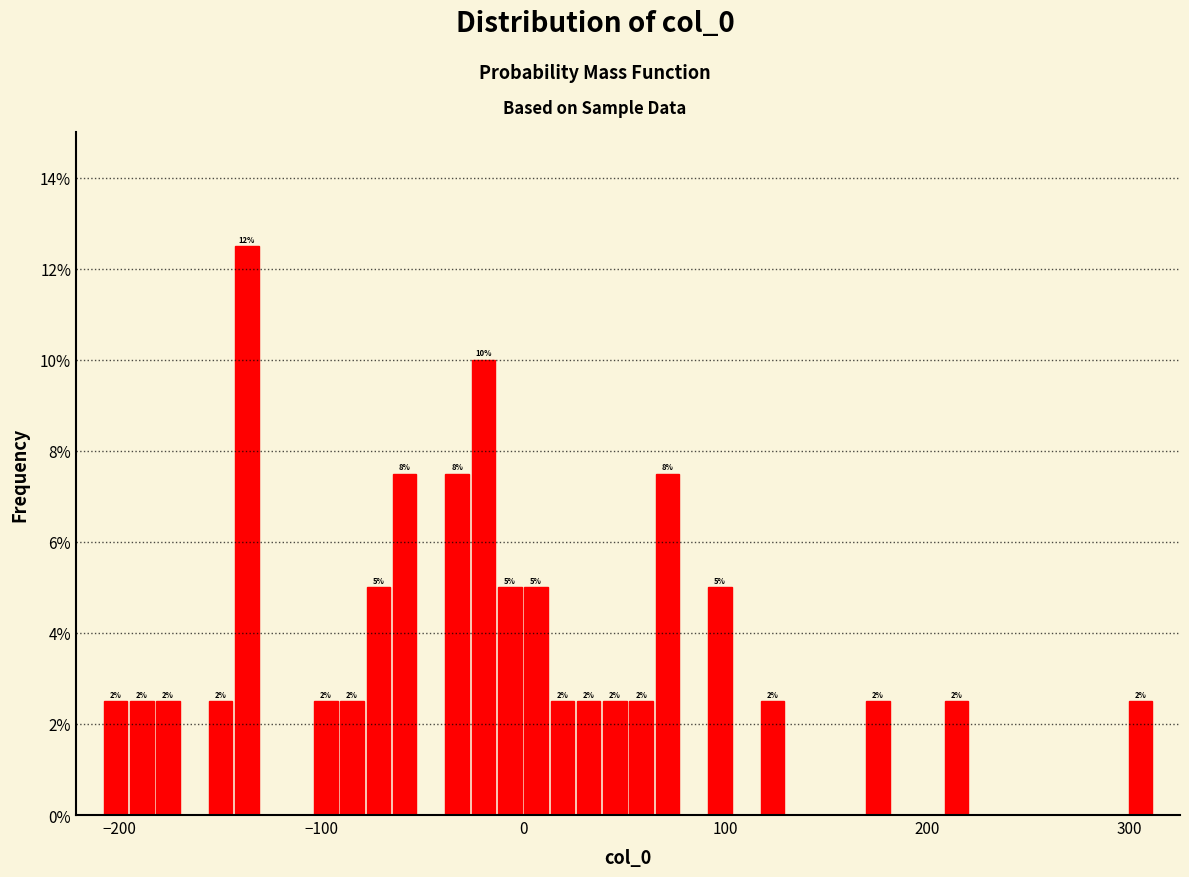

Around what value on the x-axis is the tallest bar? Give the approximate position of its centre, as read against the axis.

-140